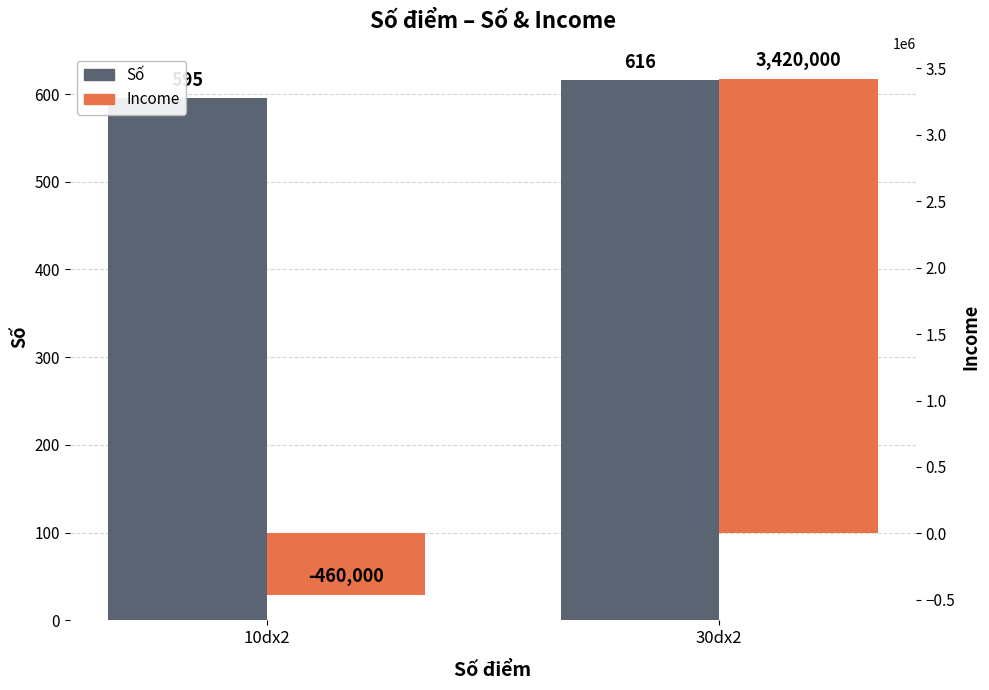

True or false: Số has a value of 827 at 10dx2.

False